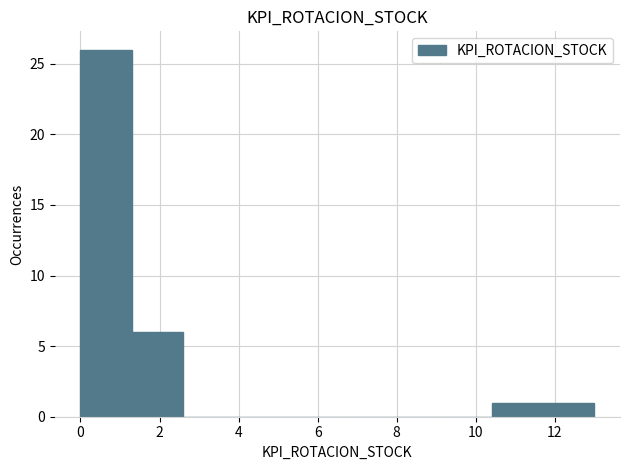

Over which range of the x-axis is the bar tallest?

0.0 to 1.3